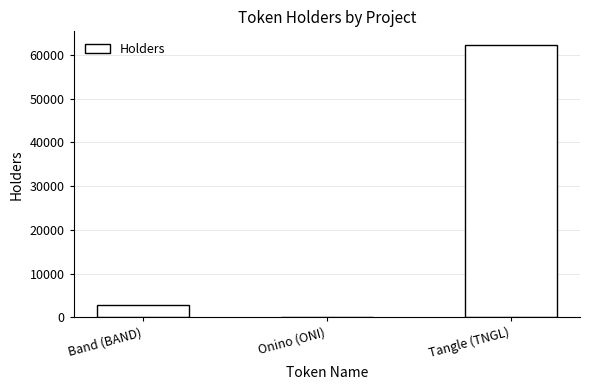

What is the sum of the values at Tangle (TNGL) and Band (BAND)?

65144